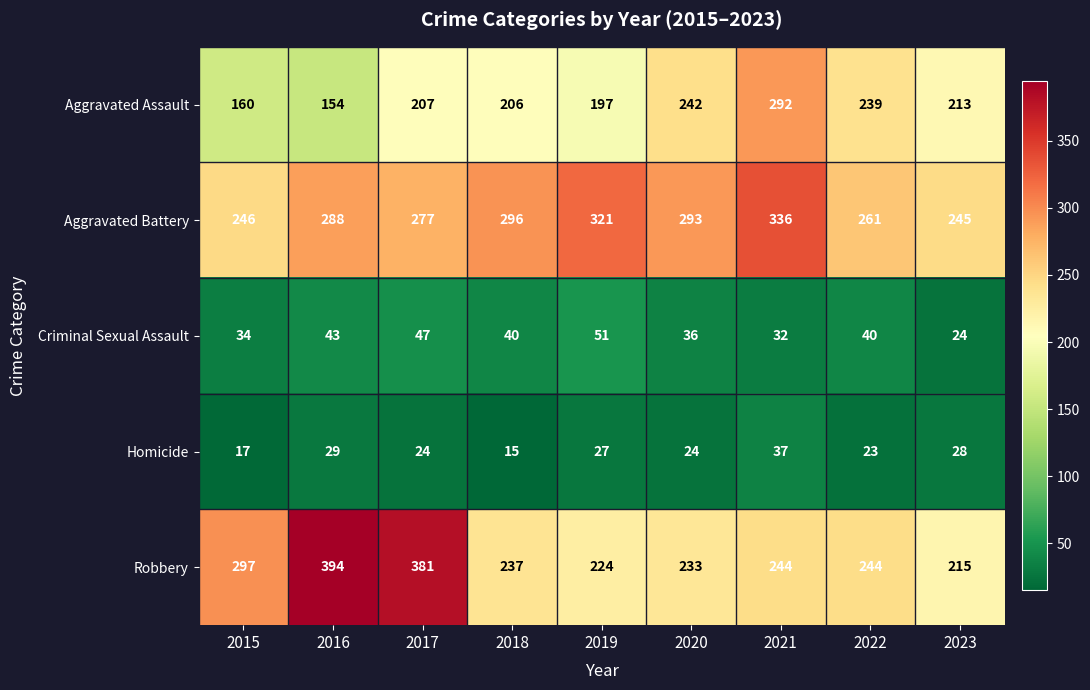

The value of Aggravated Battery at 2017 is 376. True or false?

False